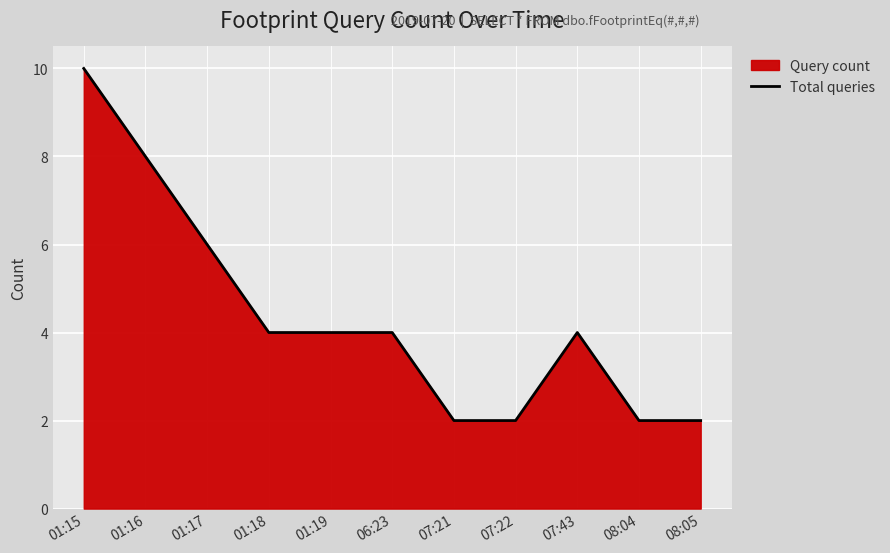

Where does the data first go above 4?

01:15